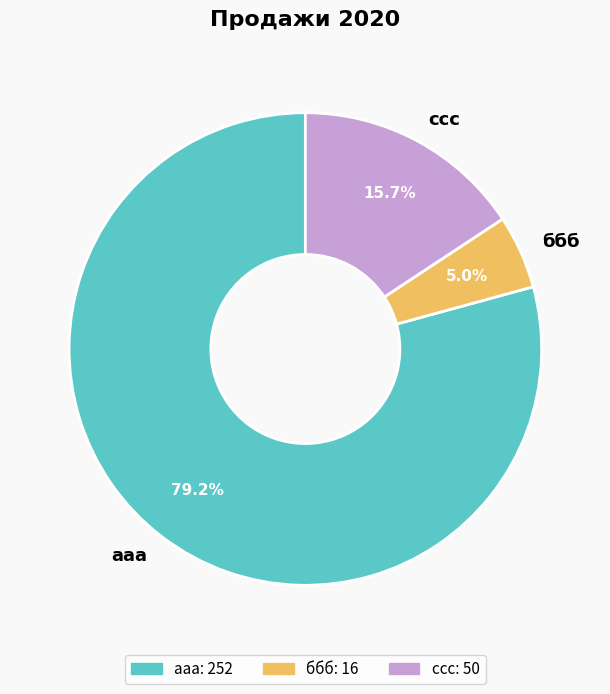

Which slice is the largest?

ааа